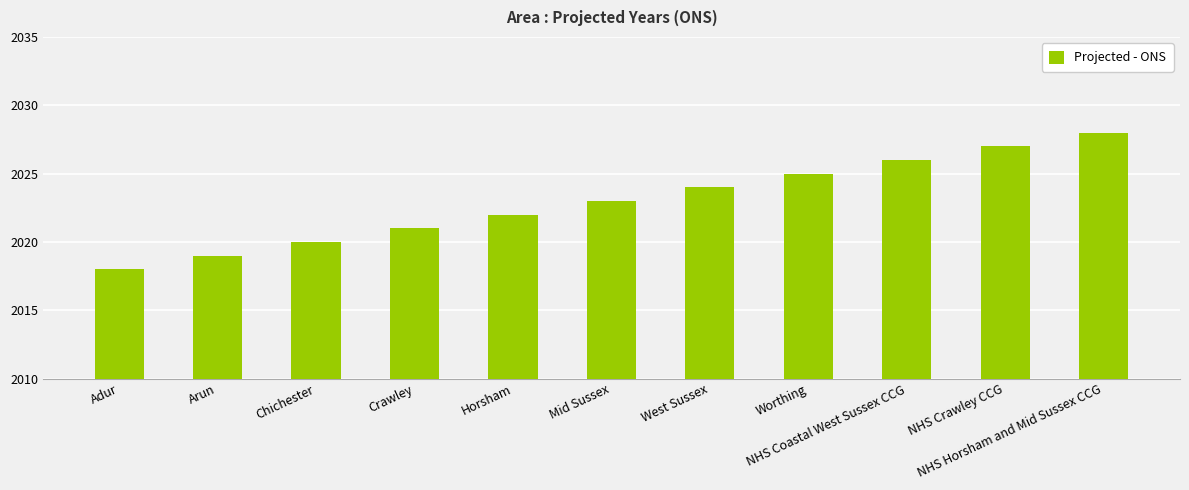

How many data points does each series have?

11